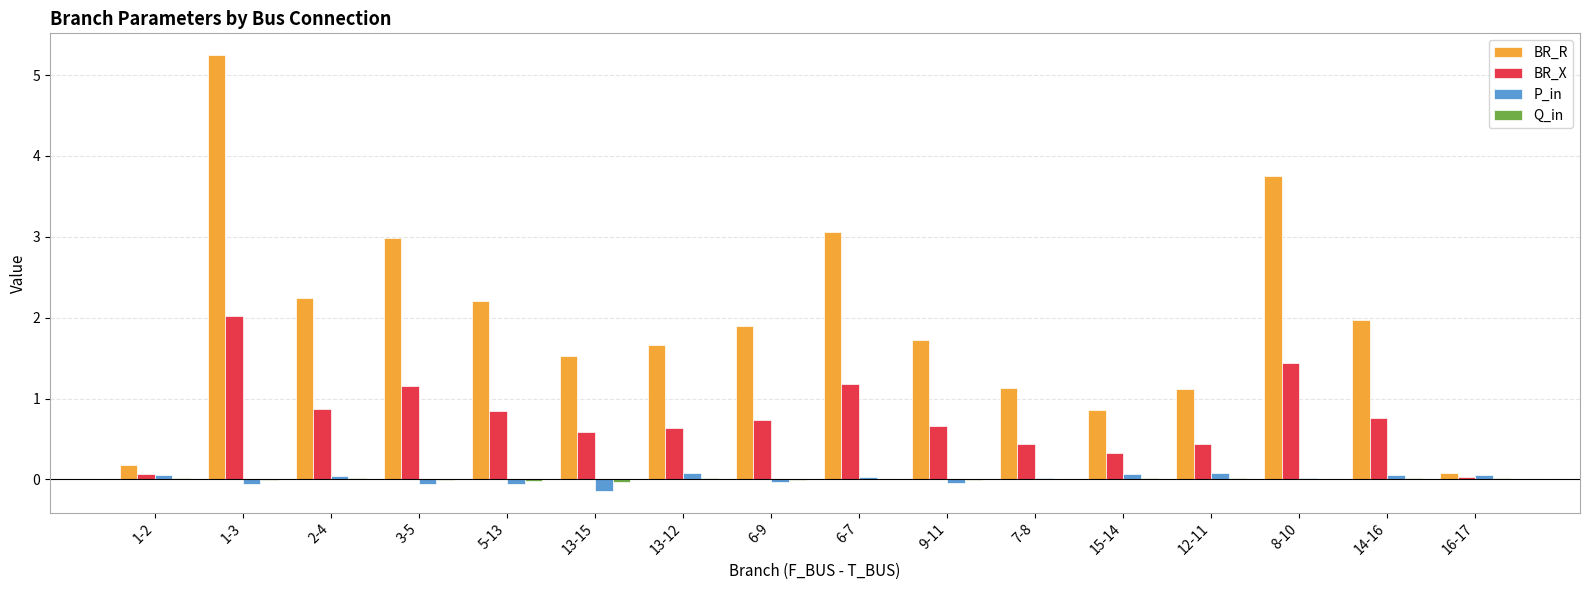

Which category has the highest value across all series?

1-3